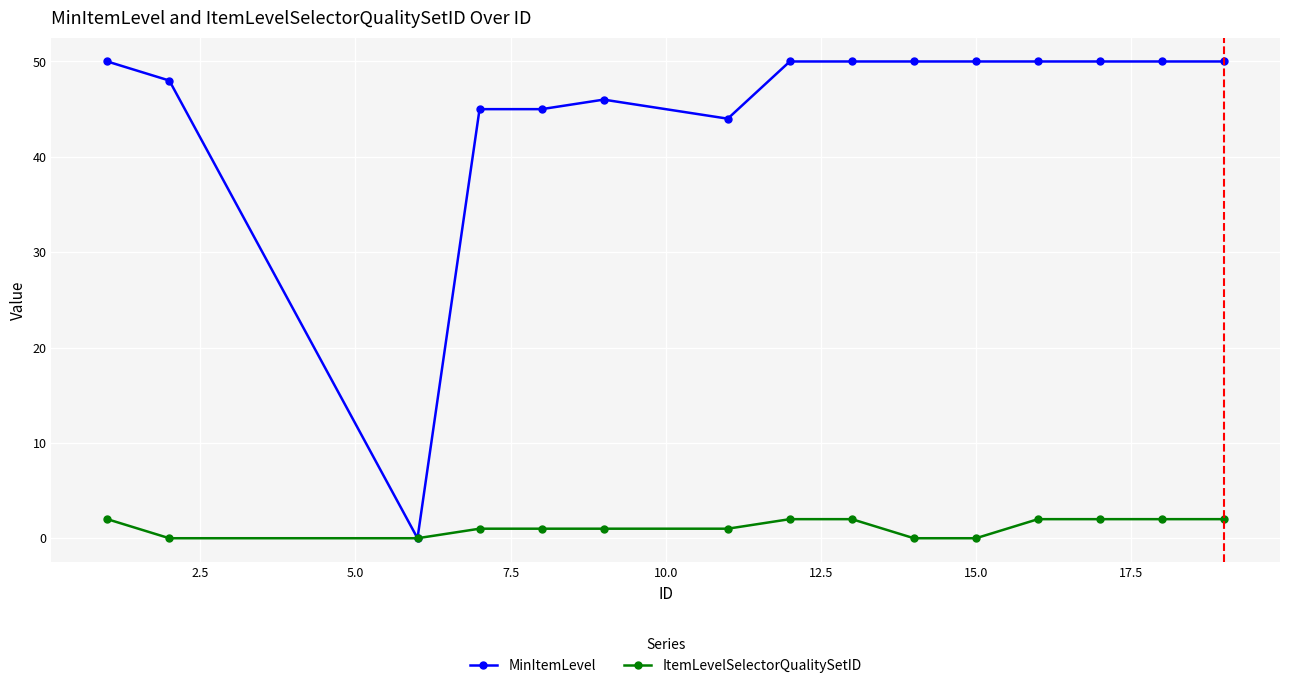

What is the value of the ItemLevelSelectorQualitySetID point at the 15th from the left?

2